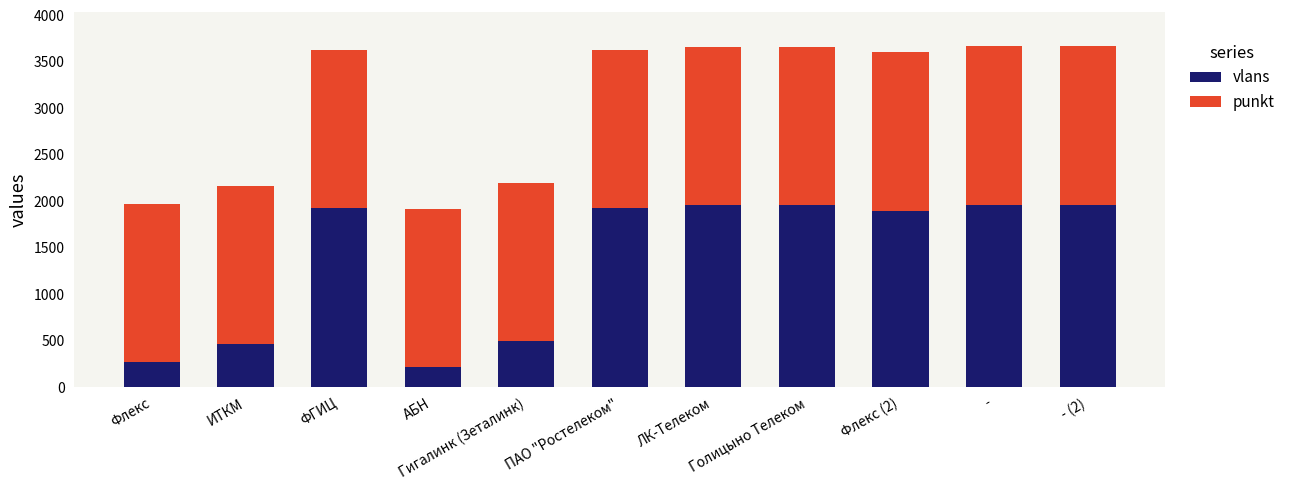

How many categories are shown in the chart?

11